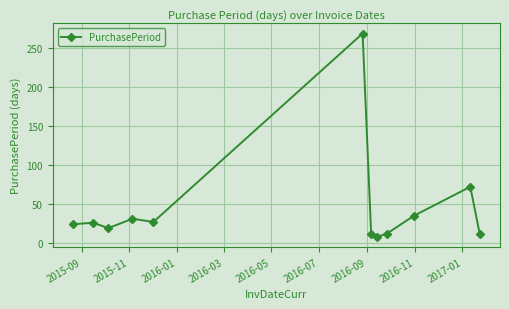

What is the average value?

45